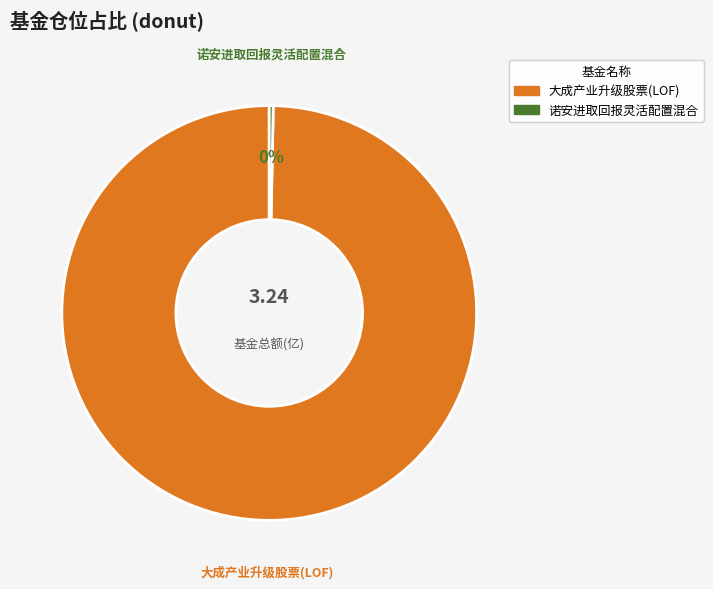

How many slices are in this pie chart?

2